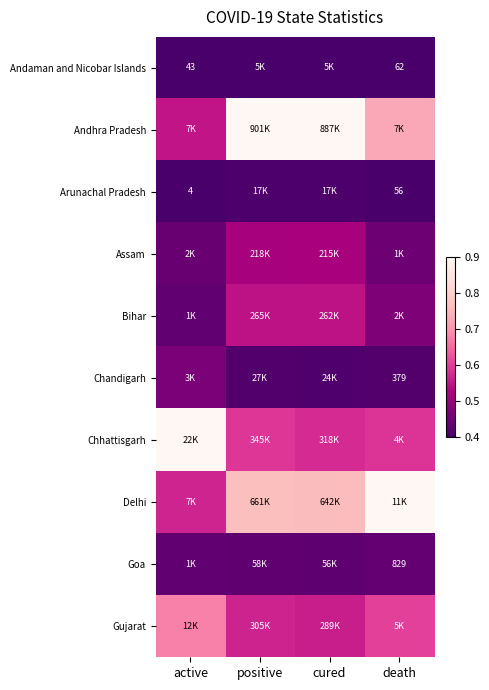

Which series changed the most between positive and cured?

Chhattisgarh